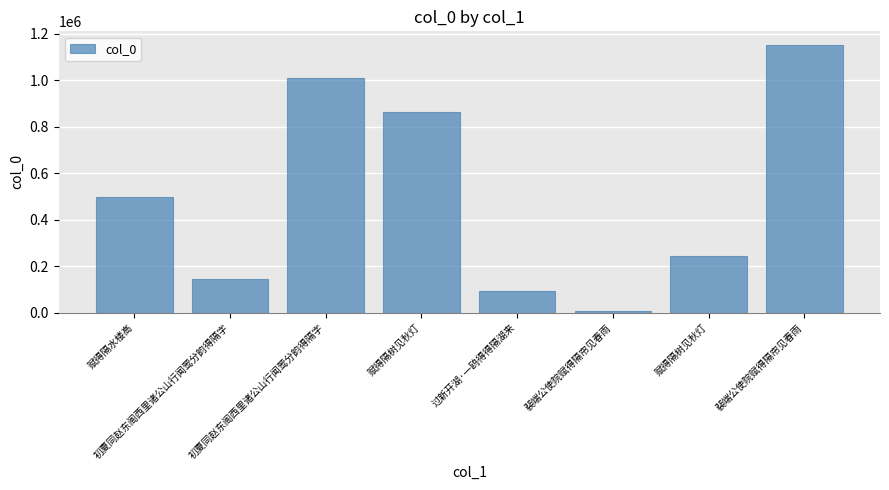

Rank the categories by value from highest to lowest.

裴端公使院赋得隔帘见春雨, 初夏同赵东阁西里诸公山行闻莺分韵得隔字, 赋得隔树见秋灯, 赋得隔水楼高, 赋得隔树见秋灯, 初夏同赵东阁西里诸公山行闻莺分韵得隔字, 过新开湖·一鸥得得隔湖来, 裴端公使院赋得隔帘见春雨